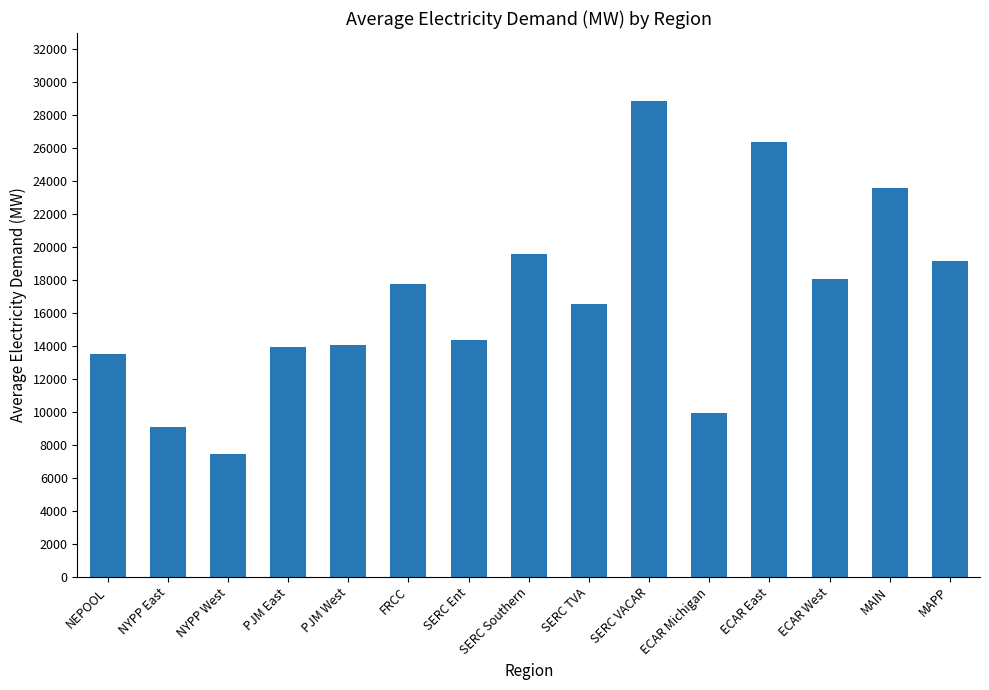

What is the change in value from NYPP West to PJM West?

+6649.0